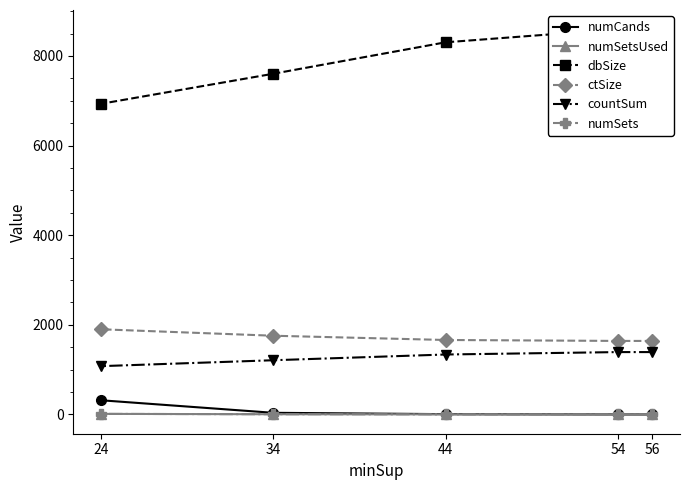

Where is dbSize nearest to the value 7764?

34